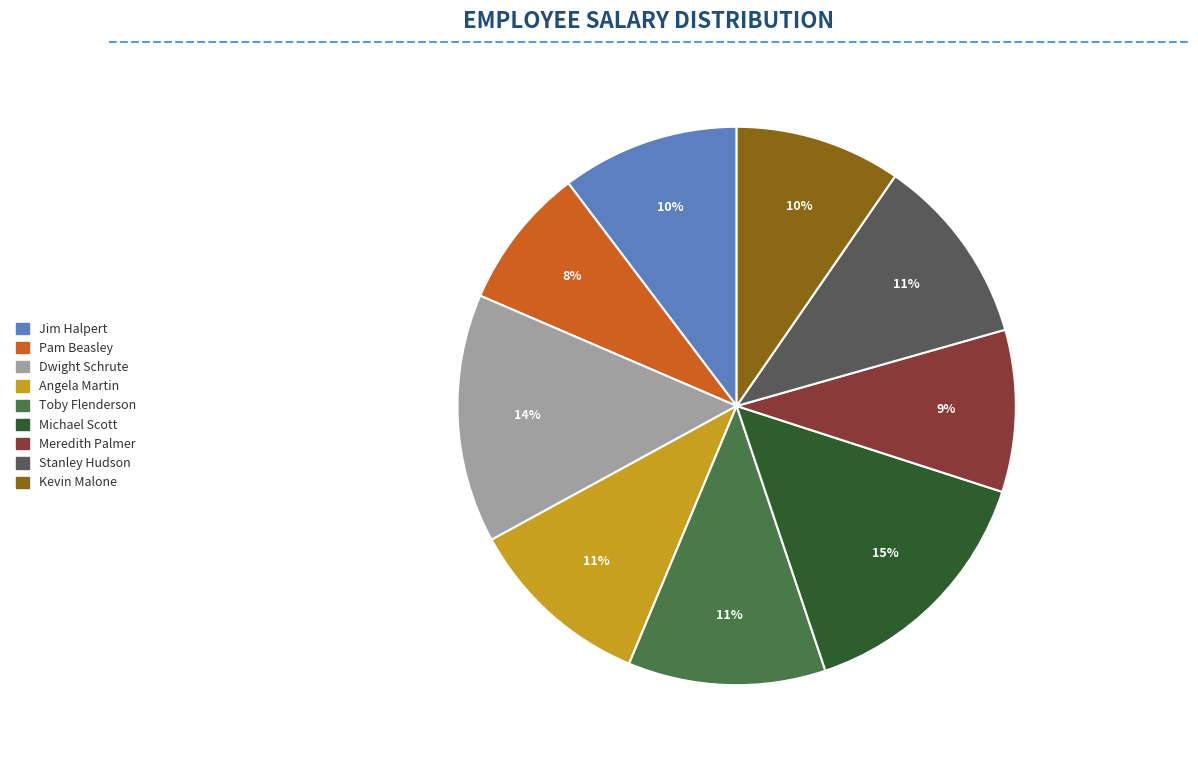

To the nearest percent, what is the combined percentage of Meredith Palmer and Angela Martin?

20%